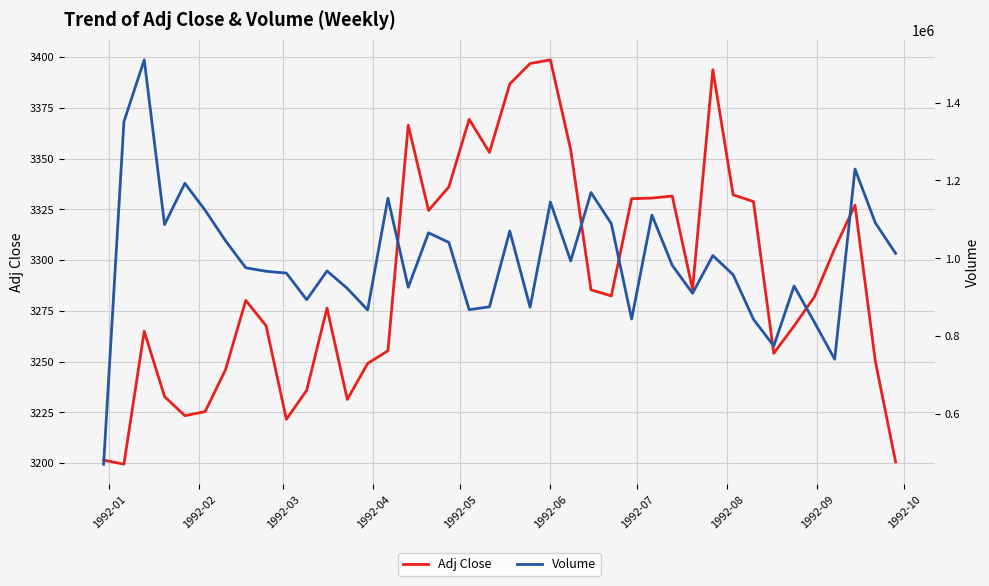

Which series has the largest total across all categories?

Volume